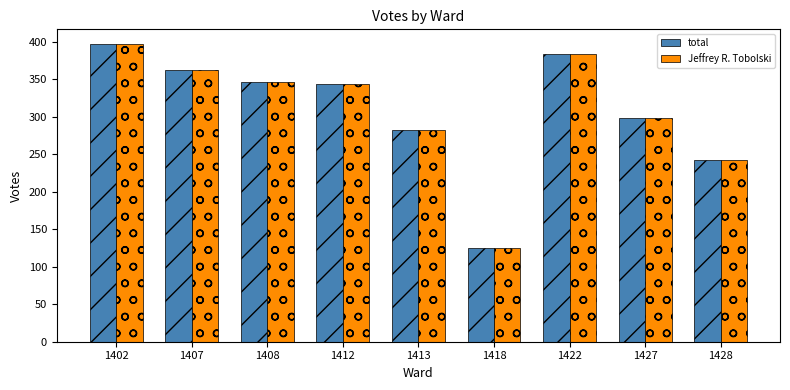

How many bars are there in each group?

2